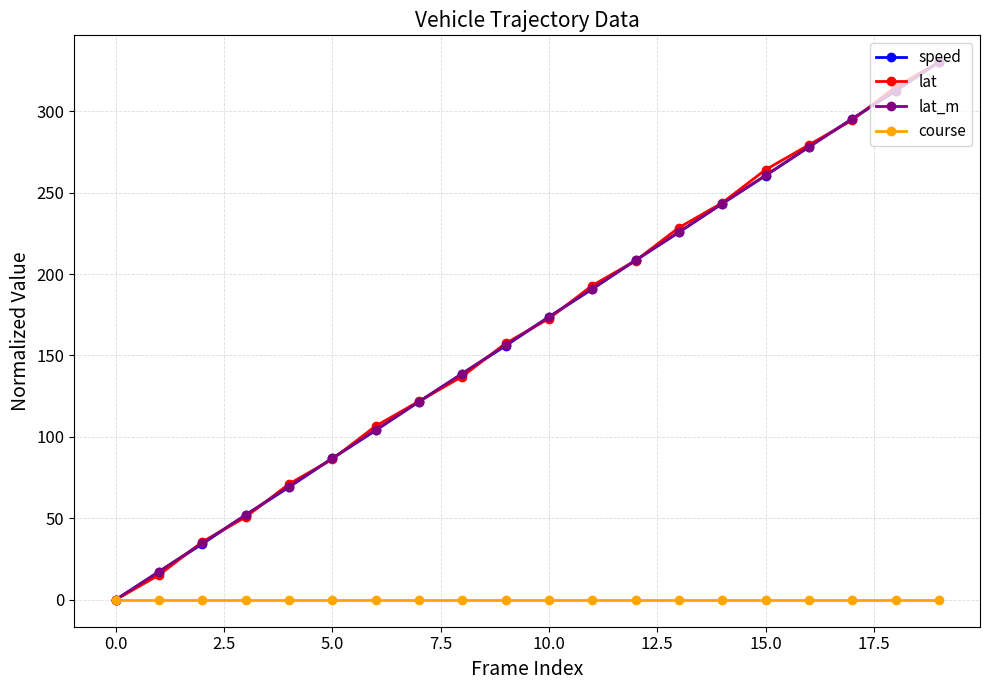

What is the greatest value displayed?

330.0